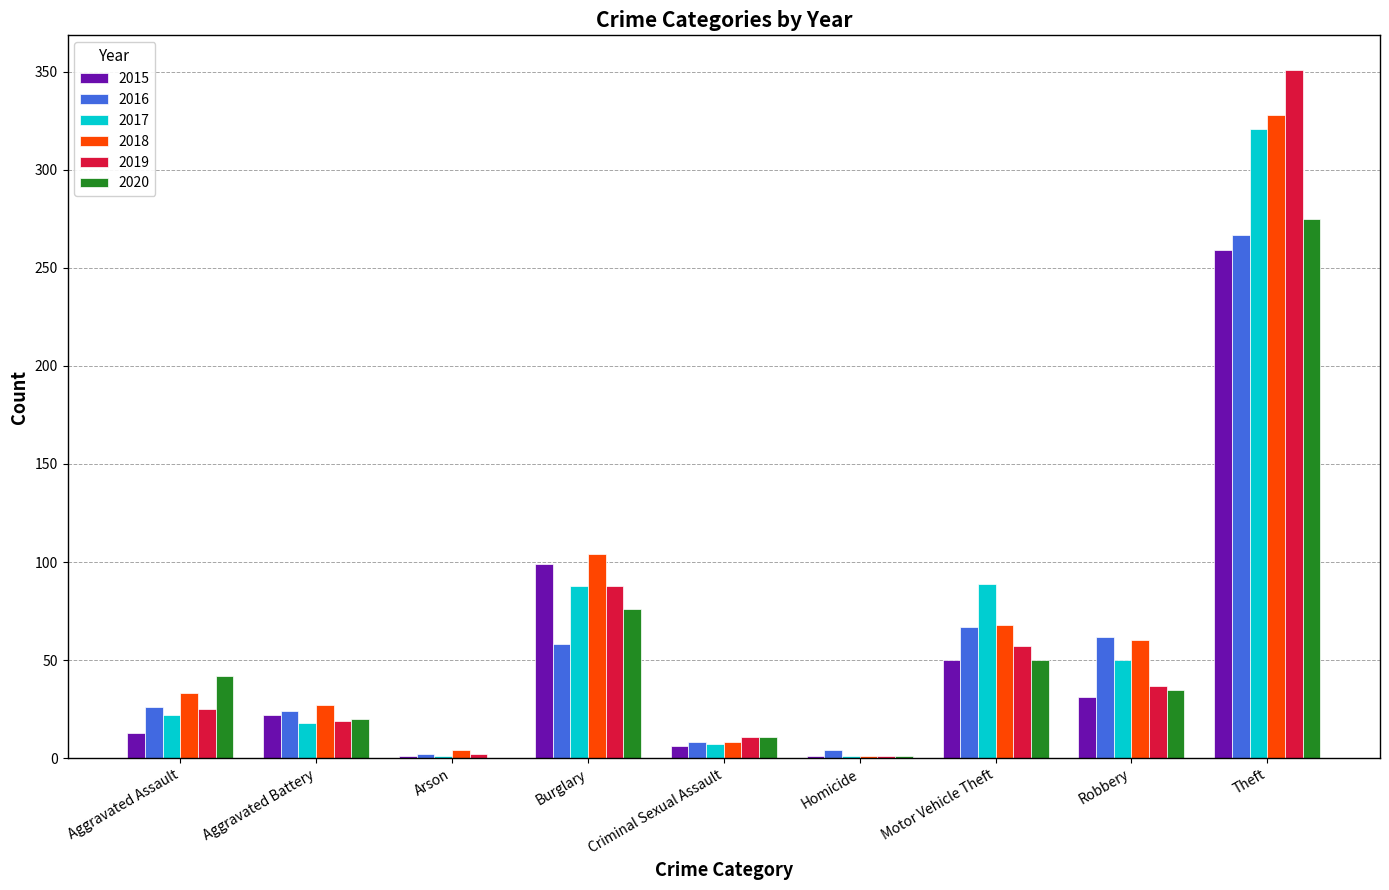

Which label corresponds to the largest value in the chart?

Theft